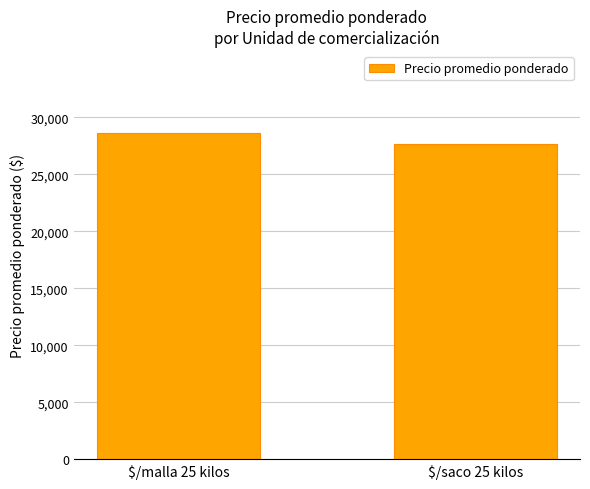

Rank the categories by value from lowest to highest.

$/saco 25 kilos, $/malla 25 kilos